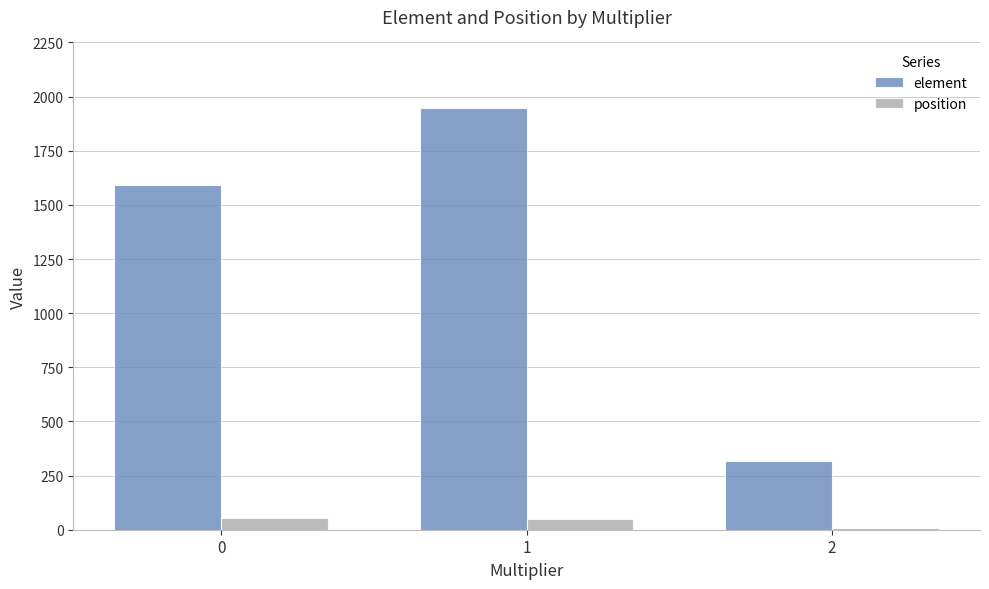

What are all the series names shown in the legend?

element, position